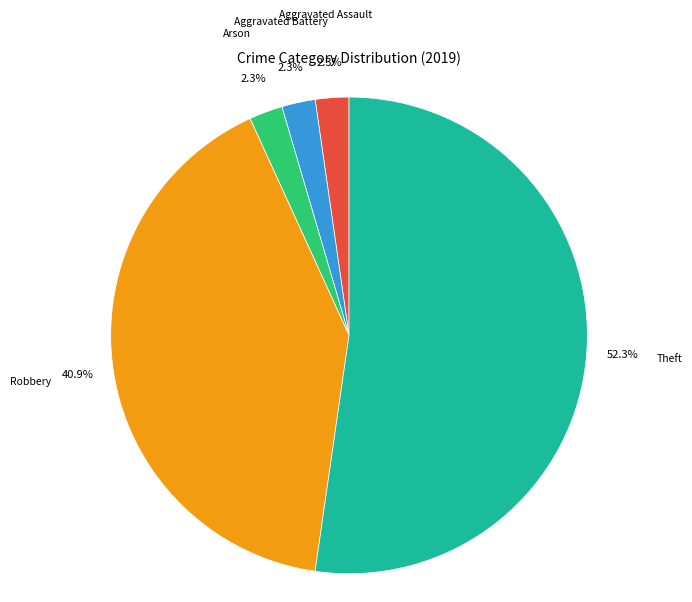

Is there a majority slice in this chart?

Yes